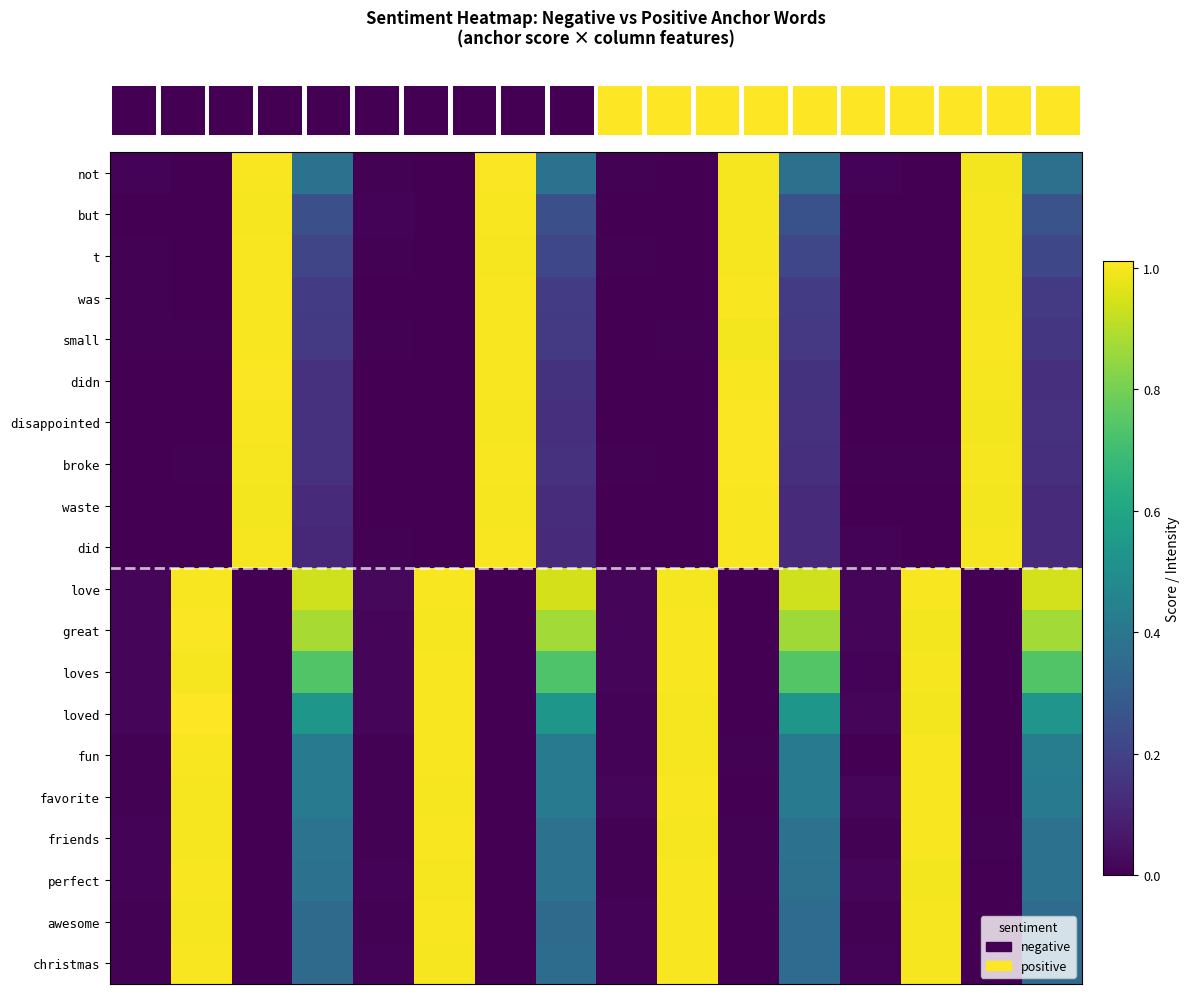

Reading left to right, extract all data points from this chart.

row_0: 0=0.0	1=0.0	2=1.0	3=0.4	4=0.0	5=0.0	6=1.0	7=0.4	8=0.0	9=0.0	10=1.0	11=0.4	12=0.0	13=0.0	14=1.0	15=0.4
row_1: 0=0.0	1=0.0	2=1.0	3=0.2	4=0.0	5=0.0	6=1.0	7=0.2	8=0.0	9=0.0	10=1.0	11=0.3	12=0.0	13=0.0	14=1.0	15=0.3
row_2: 0=0.0	1=0.0	2=1.0	3=0.2	4=0.0	5=0.0	6=1.0	7=0.2	8=0.0	9=0.0	10=1.0	11=0.2	12=0.0	13=0.0	14=1.0	15=0.2
row_3: 0=0.0	1=0.0	2=1.0	3=0.2	4=0.0	5=0.0	6=1.0	7=0.2	8=0.0	9=0.0	10=1.0	11=0.2	12=0.0	13=0.0	14=1.0	15=0.2
row_4: 0=0.0	1=0.0	2=1.0	3=0.2	4=0.0	5=0.0	6=1.0	7=0.2	8=0.0	9=0.0	10=1.0	11=0.2	12=0.0	13=0.0	14=1.0	15=0.2
row_5: 0=0.0	1=0.0	2=1.0	3=0.1	4=0.0	5=0.0	6=1.0	7=0.1	8=0.0	9=0.0	10=1.0	11=0.1	12=0.0	13=0.0	14=1.0	15=0.1
row_6: 0=0.0	1=0.0	2=1.0	3=0.1	4=0.0	5=0.0	6=1.0	7=0.1	8=0.0	9=0.0	10=1.0	11=0.1	12=0.0	13=0.0	14=1.0	15=0.1
row_7: 0=0.0	1=0.0	2=1.0	3=0.1	4=0.0	5=0.0	6=1.0	7=0.1	8=0.0	9=0.0	10=1.0	11=0.1	12=0.0	13=0.0	14=1.0	15=0.1
row_8: 0=0.0	1=0.0	2=1.0	3=0.1	4=0.0	5=0.0	6=1.0	7=0.1	8=0.0	9=0.0	10=1.0	11=0.1	12=0.0	13=0.0	14=1.0	15=0.1
row_9: 0=0.0	1=0.0	2=1.0	3=0.1	4=0.0	5=0.0	6=1.0	7=0.1	8=0.0	9=0.0	10=1.0	11=0.1	12=0.0	13=0.0	14=1.0	15=0.1
row_10: 0=0.0	1=1.0	2=0.0	3=0.9	4=0.0	5=1.0	6=0.0	7=0.9	8=0.0	9=1.0	10=0.0	11=0.9	12=0.0	13=1.0	14=0.0	15=0.9
row_11: 0=0.0	1=1.0	2=0.0	3=0.9	4=0.0	5=1.0	6=0.0	7=0.9	8=0.0	9=1.0	10=0.0	11=0.9	12=0.0	13=1.0	14=0.0	15=0.9
row_12: 0=0.0	1=1.0	2=0.0	3=0.7	4=0.0	5=1.0	6=0.0	7=0.7	8=0.0	9=1.0	10=0.0	11=0.7	12=0.0	13=1.0	14=0.0	15=0.7
row_13: 0=0.0	1=1.0	2=0.0	3=0.5	4=0.0	5=1.0	6=0.0	7=0.5	8=0.0	9=1.0	10=0.0	11=0.5	12=0.0	13=1.0	14=0.0	15=0.5
row_14: 0=0.0	1=1.0	2=0.0	3=0.4	4=0.0	5=1.0	6=0.0	7=0.4	8=0.0	9=1.0	10=0.0	11=0.4	12=0.0	13=1.0	14=0.0	15=0.4
row_15: 0=0.0	1=1.0	2=0.0	3=0.4	4=0.0	5=1.0	6=0.0	7=0.4	8=0.0	9=1.0	10=0.0	11=0.4	12=0.0	13=1.0	14=0.0	15=0.4
row_16: 0=0.0	1=1.0	2=0.0	3=0.4	4=0.0	5=1.0	6=0.0	7=0.4	8=0.0	9=1.0	10=0.0	11=0.4	12=0.0	13=1.0	14=0.0	15=0.4
row_17: 0=0.0	1=1.0	2=0.0	3=0.4	4=0.0	5=1.0	6=0.0	7=0.4	8=0.0	9=1.0	10=0.0	11=0.4	12=0.0	13=1.0	14=0.0	15=0.4
row_18: 0=0.0	1=1.0	2=0.0	3=0.4	4=0.0	5=1.0	6=0.0	7=0.4	8=0.0	9=1.0	10=0.0	11=0.4	12=0.0	13=1.0	14=0.0	15=0.4
row_19: 0=0.0	1=1.0	2=0.0	3=0.4	4=0.0	5=1.0	6=0.0	7=0.4	8=0.0	9=1.0	10=0.0	11=0.4	12=0.0	13=1.0	14=0.0	15=0.4